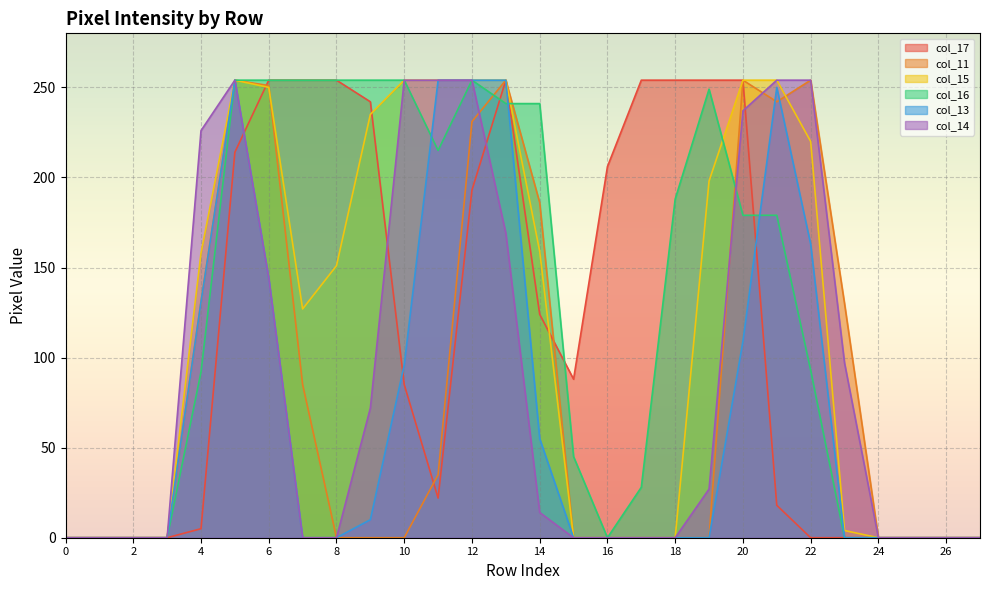

At 20, list the series in order from largest to smallest.

col_17, col_11, col_15, col_14, col_16, col_13